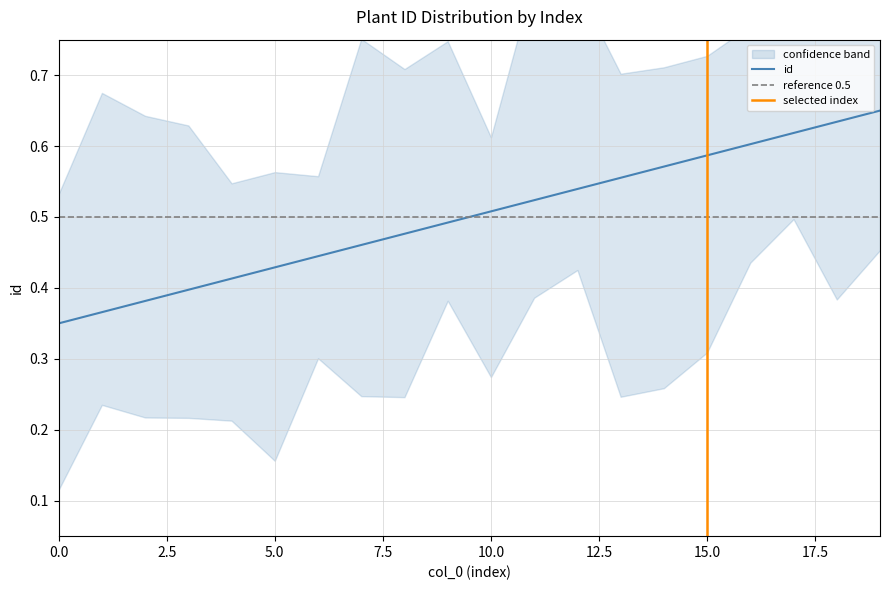

What is the change in value from 3 to 14?

+0.2